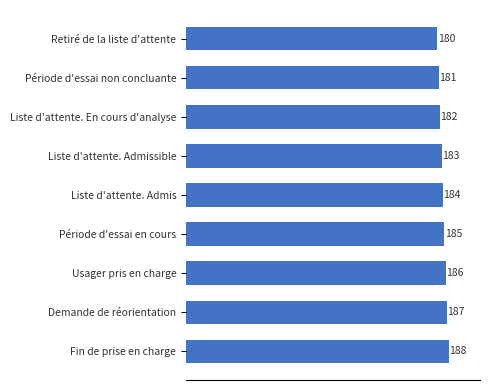

Reading bottom to top, transcribe all the data shown in this chart.

Fin de prise en charge=188	Demande de réorientation=187	Usager pris en charge=186	Période d'essai en cours=185	Liste d'attente. Admis=184	Liste d'attente. Admissible=183	Liste d'attente. En cours d'analyse=182	Période d'essai non concluante=181	Retiré de la liste d'attente=180